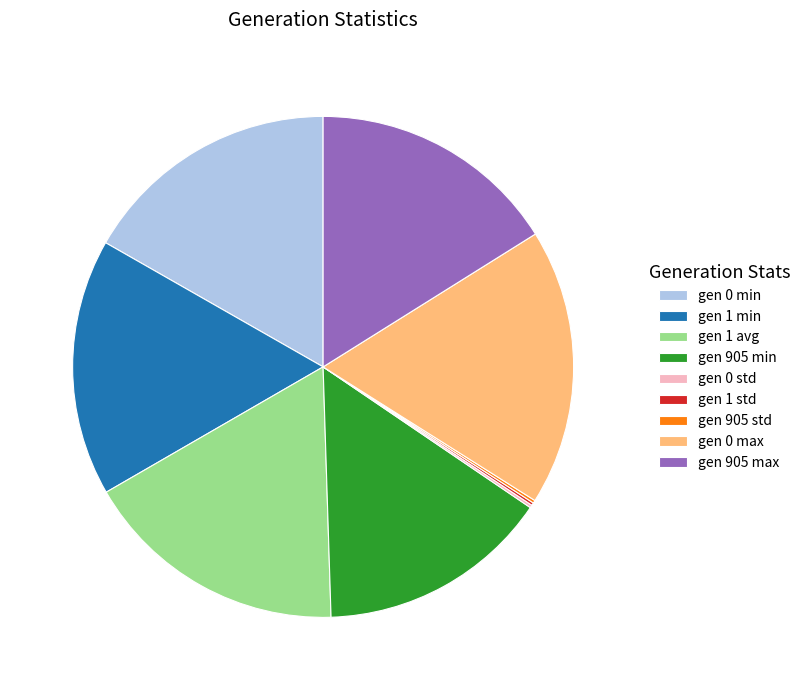

Which category has the biggest portion of the pie?

gen 0 max